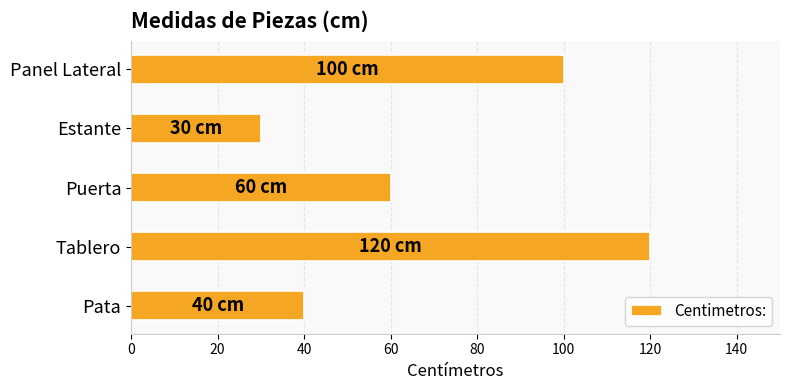

Where is the data nearest to the value 75?

Puerta